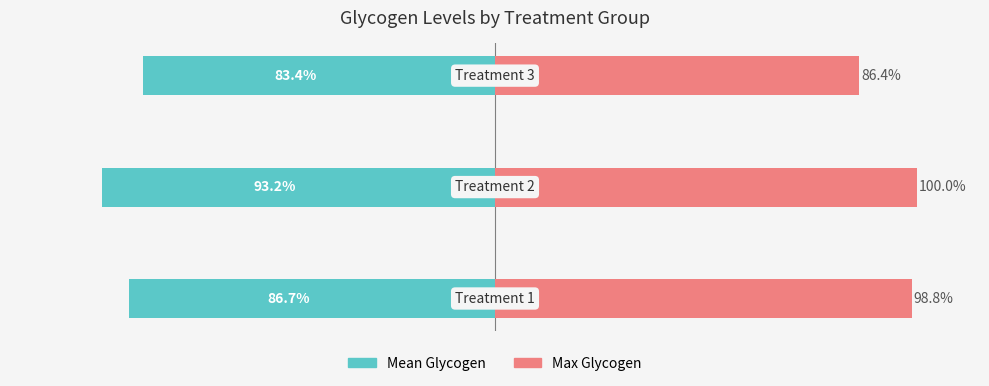

What is the difference between the Mean Glycogen values at 1 and 0?

6.5